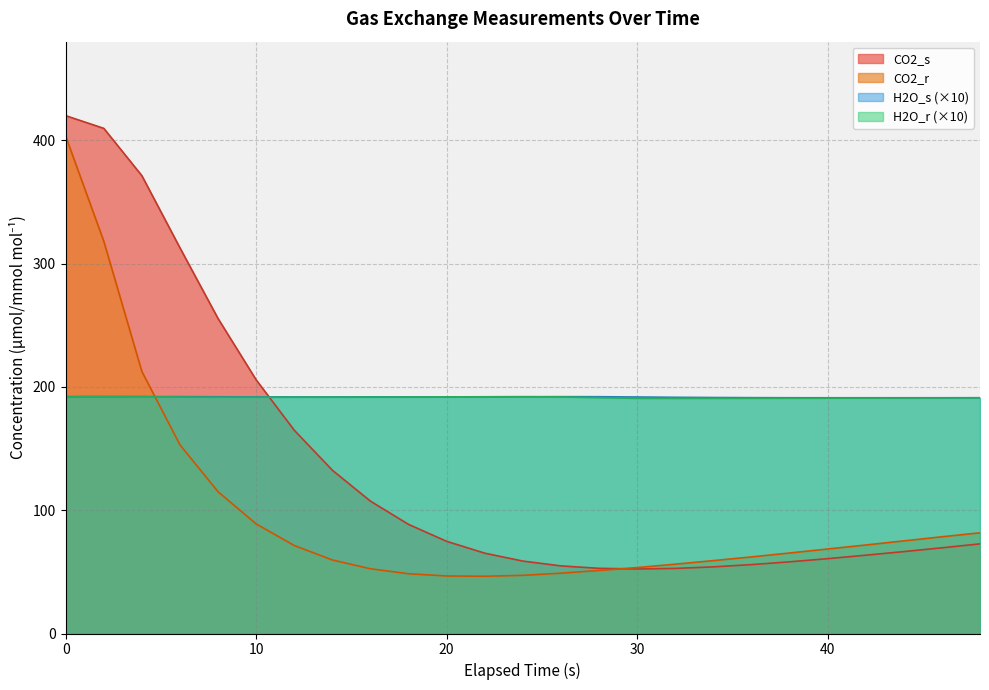

Reading left to right, list all the values displayed in this chart.

CO2_s: 0=420.0	2=409.7	4=371.3	6=312.7	8=255.4	10=205.7	12=164.8	14=132.4	16=107.3	18=88.5	20=74.8	22=65.1	24=58.7	26=54.8	28=52.9	30=52.3	32=52.8	34=54.1	36=55.9	38=58.1	40=60.7	42=63.5	44=66.4	46=69.5	48=72.7
CO2_r: 0=403.3	2=318.2	4=212.5	6=153.0	8=114.9	10=88.9	12=71.4	14=59.6	16=52.5	18=48.5	20=46.7	22=46.4	24=47.2	26=48.9	28=51.1	30=53.5	32=56.2	34=59.1	36=62.1	38=65.3	40=68.5	42=71.8	44=75.1	46=78.4	48=81.7
H2O_s: 0=192.0	2=192.1	4=192.1	6=192.1	8=192.0	10=191.9	12=191.8	14=191.8	16=191.9	18=191.9	20=191.9	22=192.0	24=192.0	26=192.1	28=192.0	30=191.8	32=191.6	34=191.4	36=191.3	38=191.2	40=191.2	42=191.2	44=191.2	46=191.2	48=191.2
H2O_r: 0=192.2	2=192.2	4=192.1	6=191.8	8=191.6	10=191.6	12=191.7	14=191.7	16=191.8	18=191.8	20=191.9	22=192.0	24=192.0	26=191.9	28=191.3	30=190.7	32=190.7	34=190.7	36=190.8	38=190.8	40=190.9	42=190.9	44=191.0	46=191.0	48=191.1